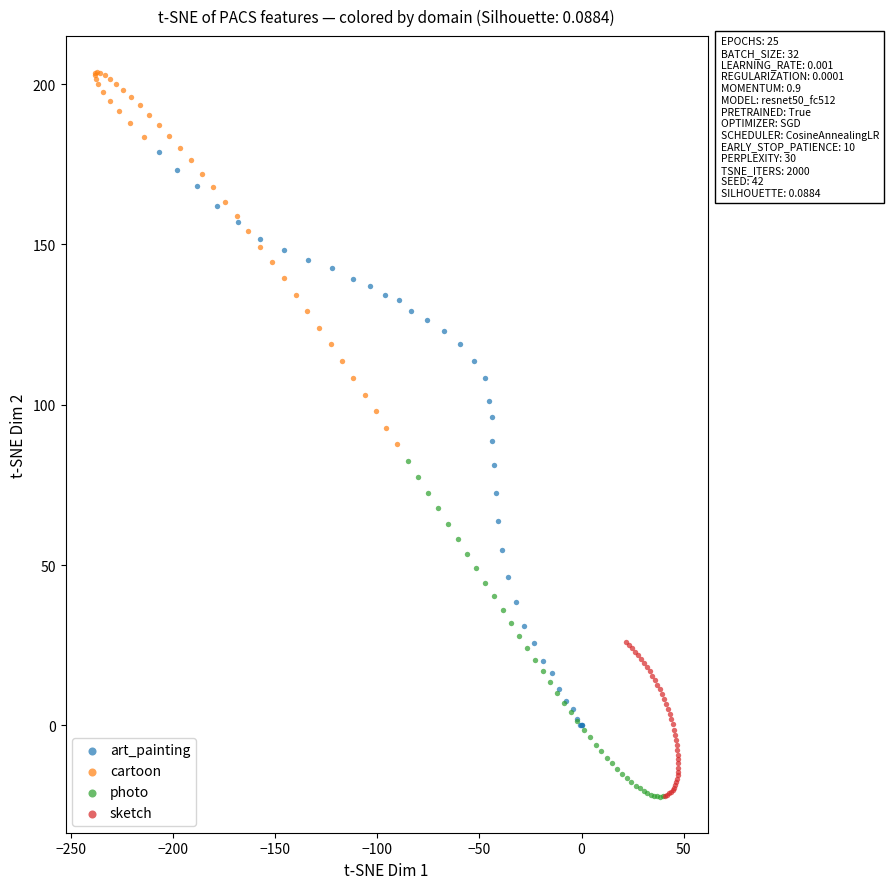

Which series has the widest spread of Y values?

art_painting